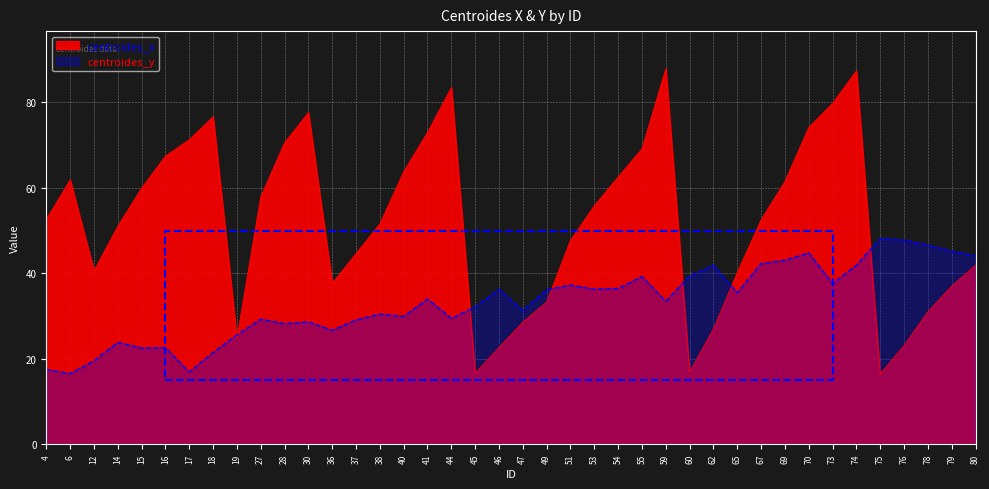

How many series are shown in this chart?

2